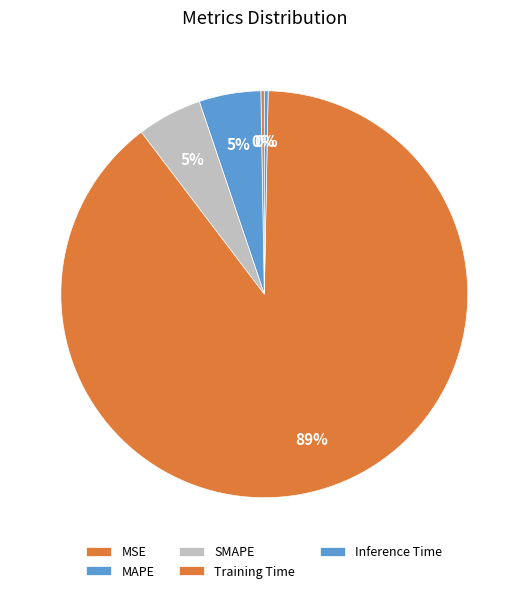

How many slices are in this pie chart?

5